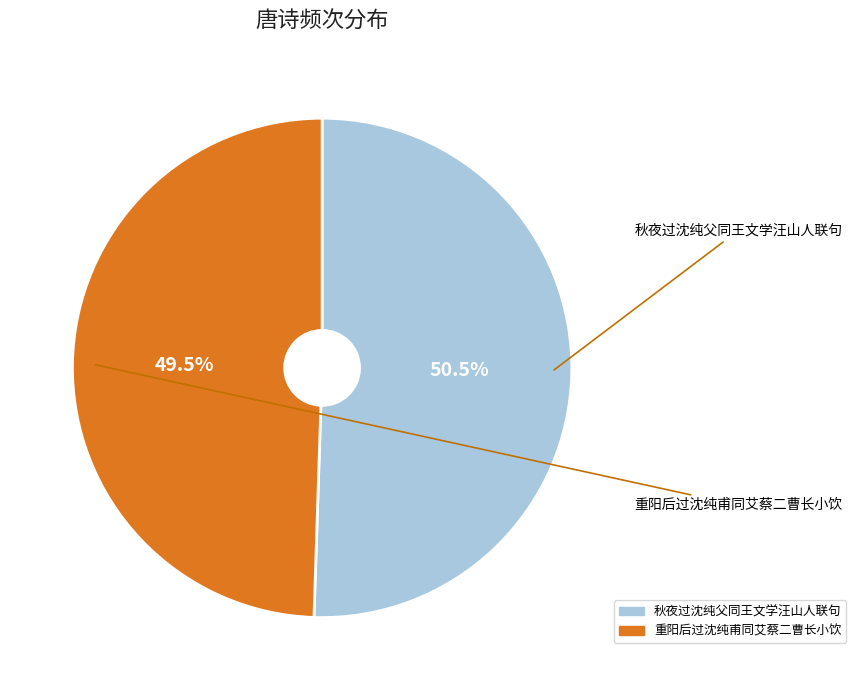

Which slice is the largest?

秋夜过沈纯父同王文学汪山人联句